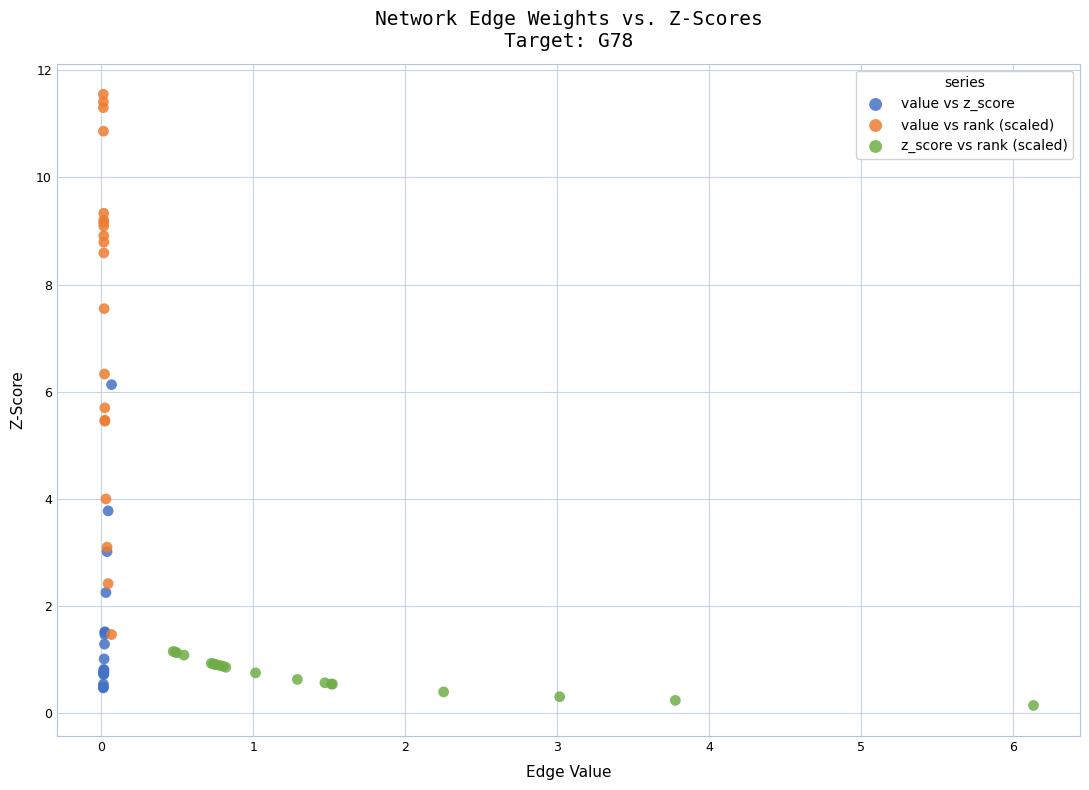

Which series contains the highest Y value?

value vs rank (scaled)